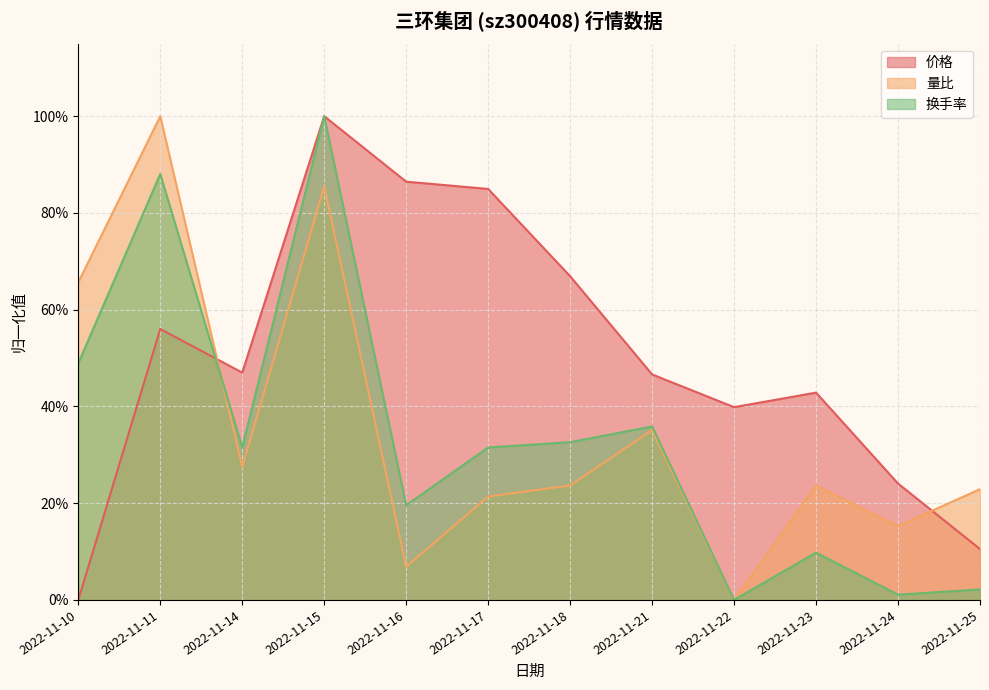

Which category has the highest value across all series?

2022-11-15